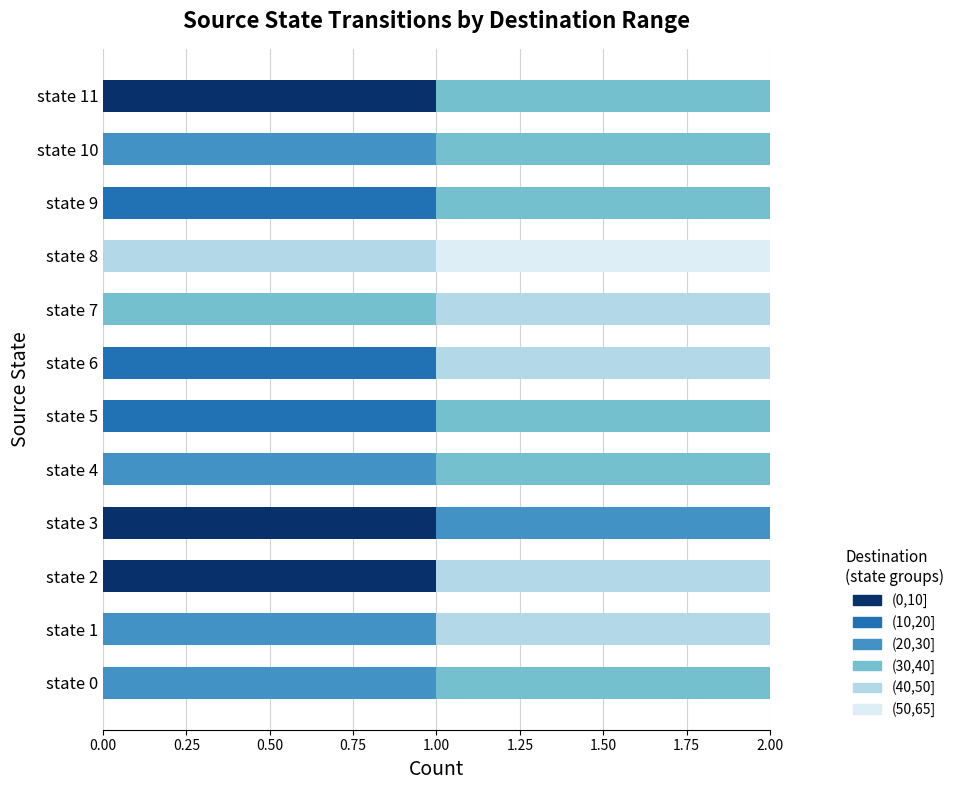

The (0,10] series shows 0 at state 4. True or false?

True